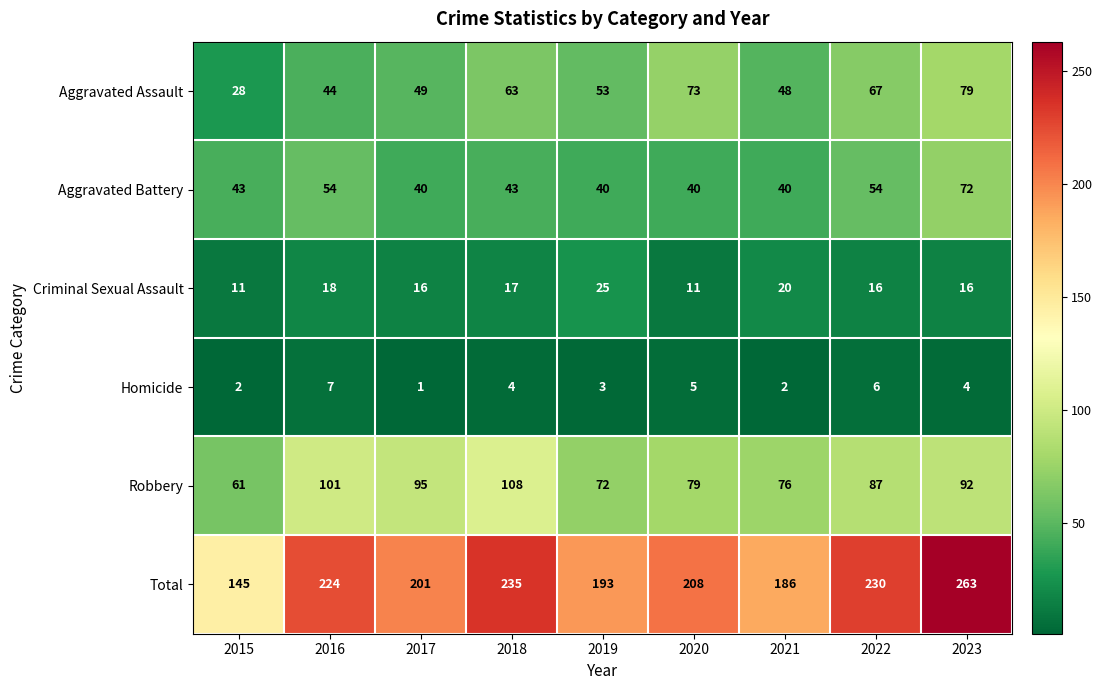

List the labels in order of Total value, largest first.

2023, 2018, 2022, 2016, 2020, 2017, 2019, 2021, 2015